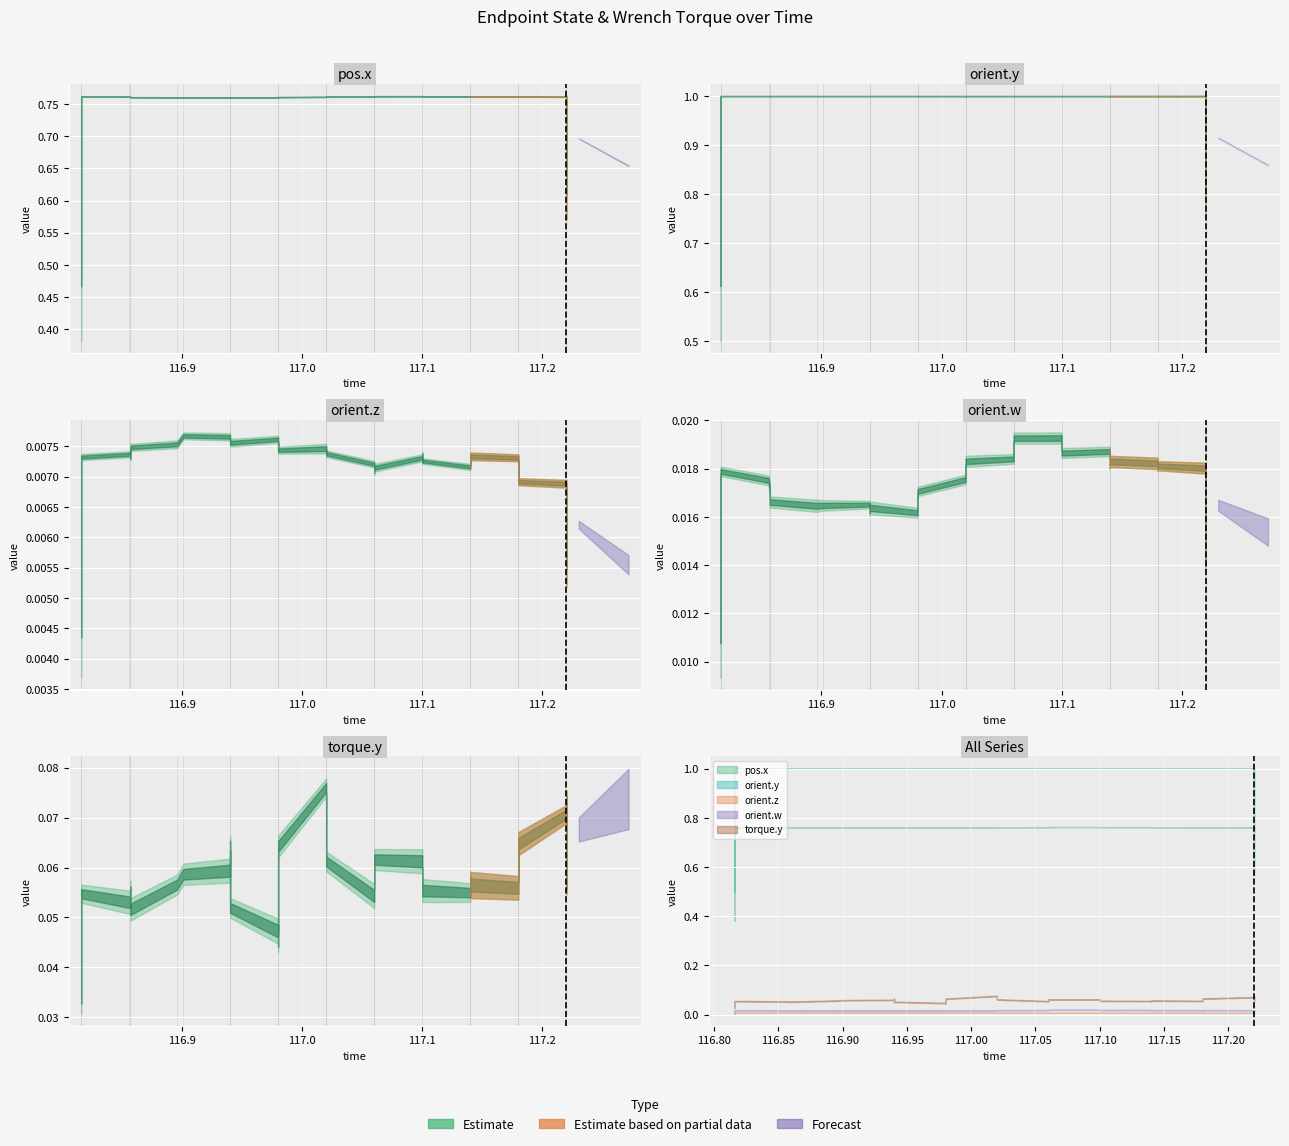

The .endpoint_state.pose.orientation.w series shows 0.0 at 32. True or false?

True